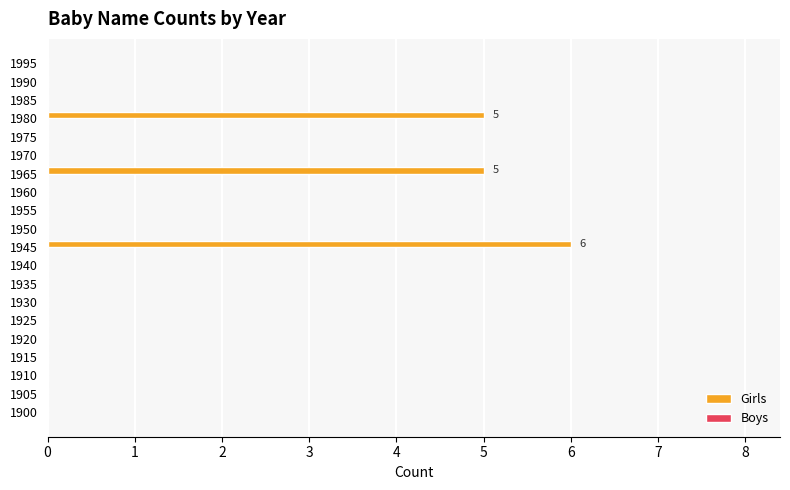

Reading bottom to top, extract all data points from this chart.

1900=0	1905=0	1910=0	1915=0	1920=0	1925=0	1930=0	1935=0	1940=0	1945=6	1950=0	1955=0	1960=0	1965=5	1970=0	1975=0	1980=5	1985=0	1990=0	1995=0